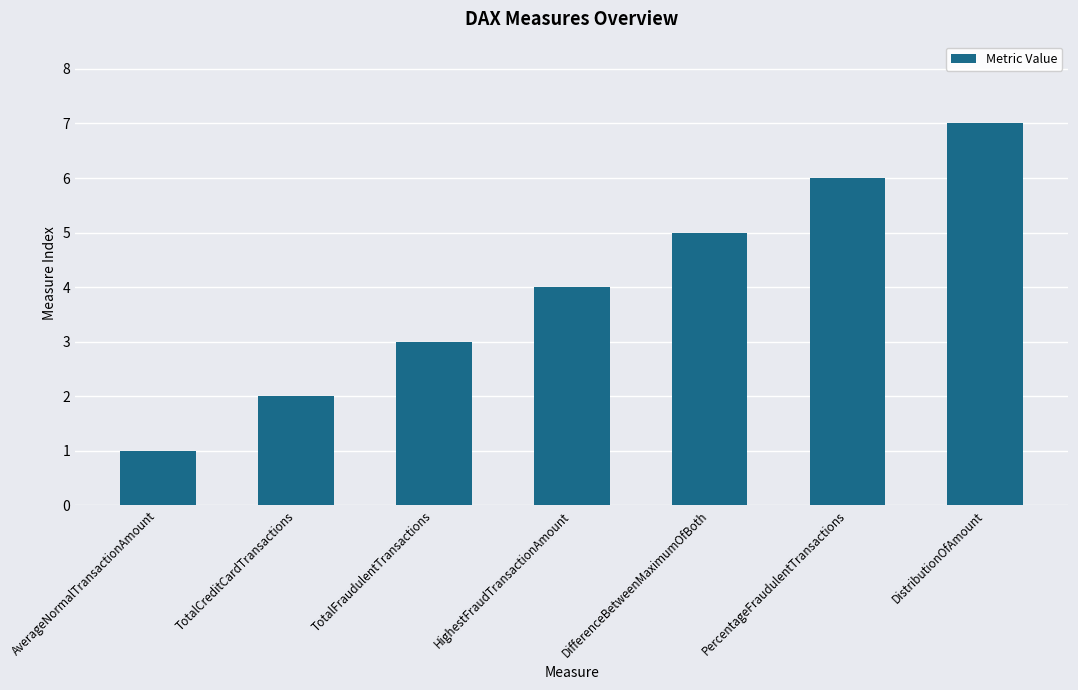

Rank the categories by value from highest to lowest.

DistributionOfAmount, PercentageFraudulentTransactions, DifferenceBetweenMaximumOfBoth, HighestFraudTransactionAmount, TotalFraudulentTransactions, TotalCreditCardTransactions, AverageNormalTransactionAmount